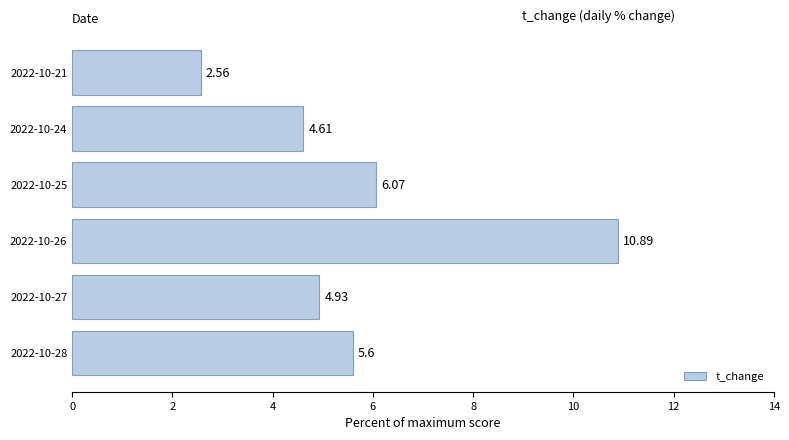

What is the ratio of the value at 2022-10-28 to the value at 2022-10-27?

1.1